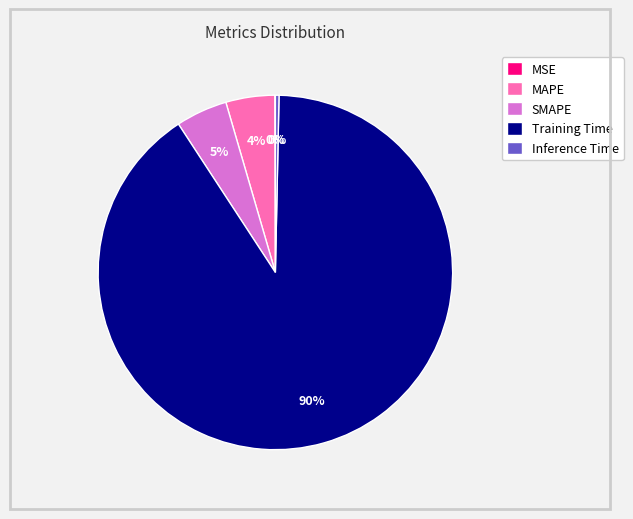

What is the majority slice?

Training Time